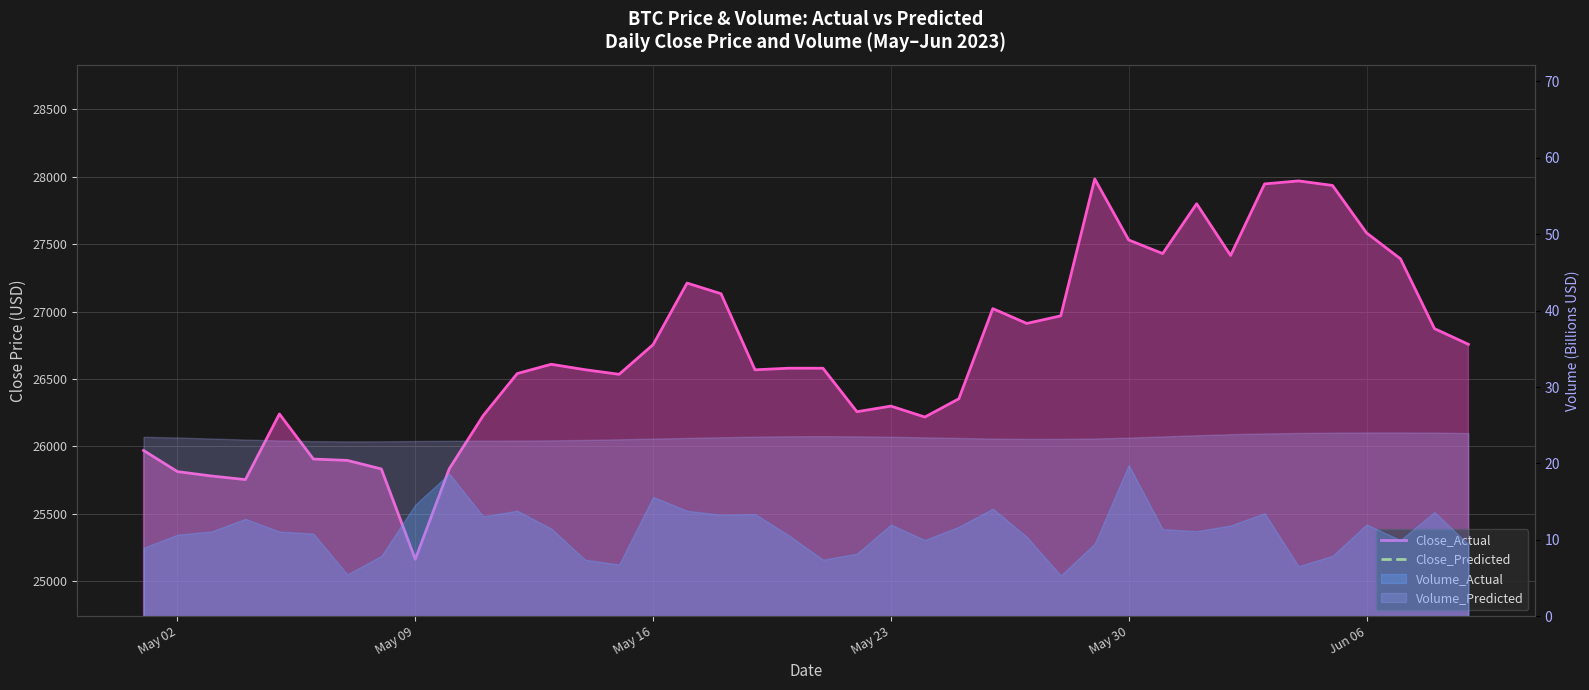

At May 30, list the series in order from smallest to largest.

Close_Predicted, Close_Actual